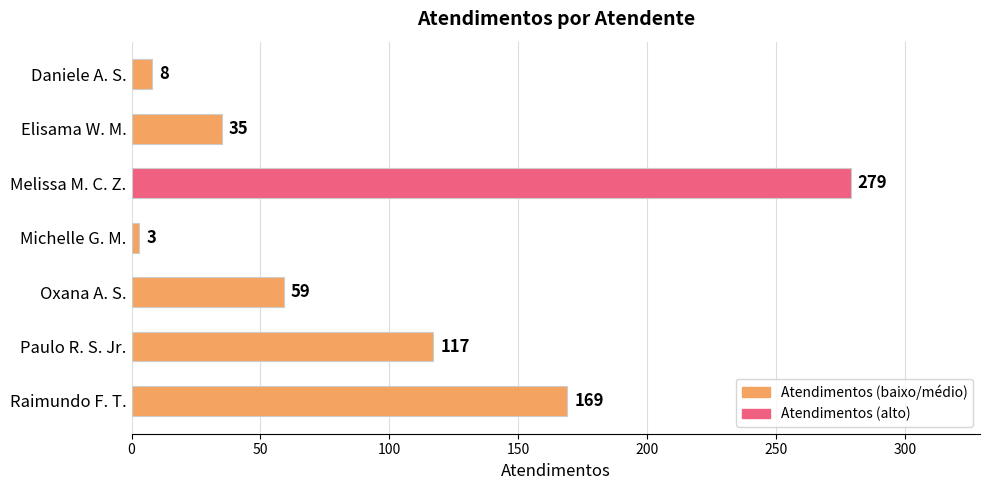

How many data points are less than 59?

3